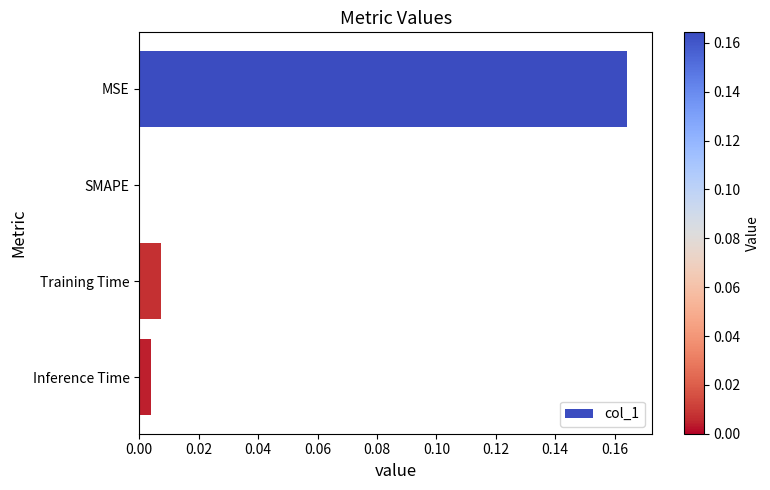

Which label corresponds to the largest value in the chart?

MSE